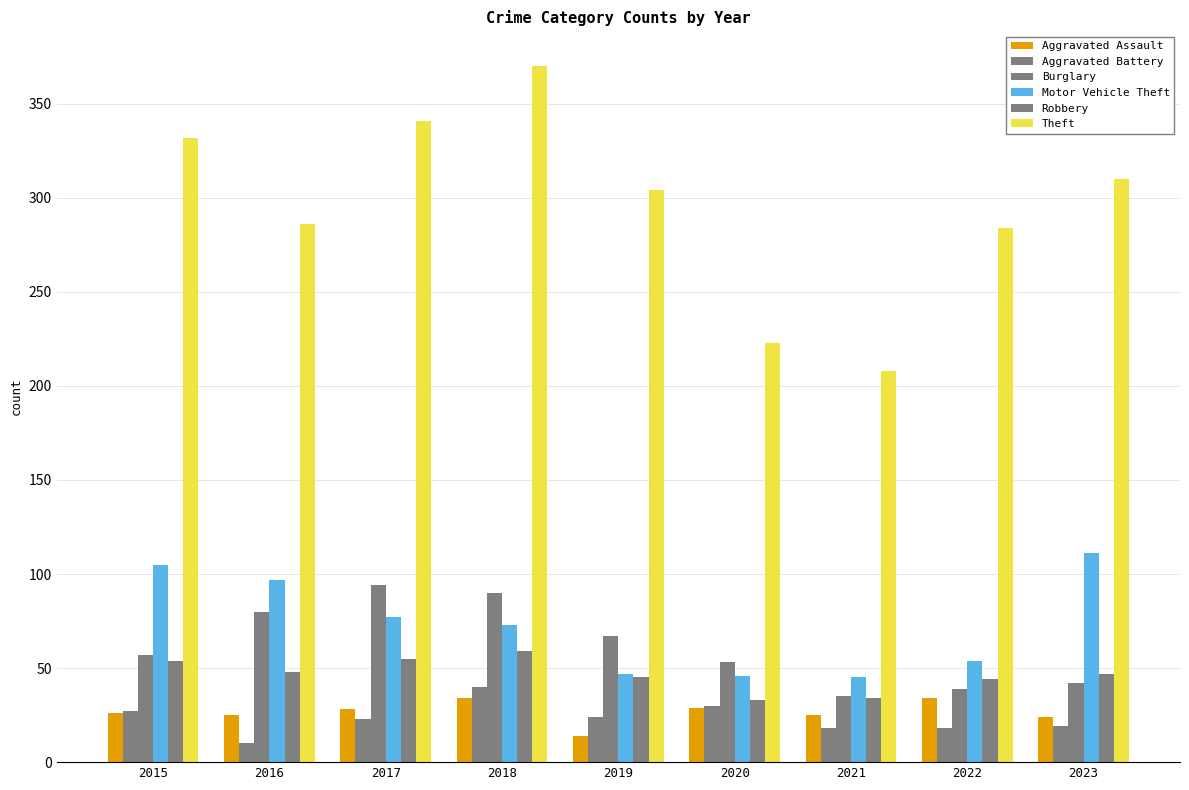

The Aggravated Assault series shows 29 at 2020. True or false?

True